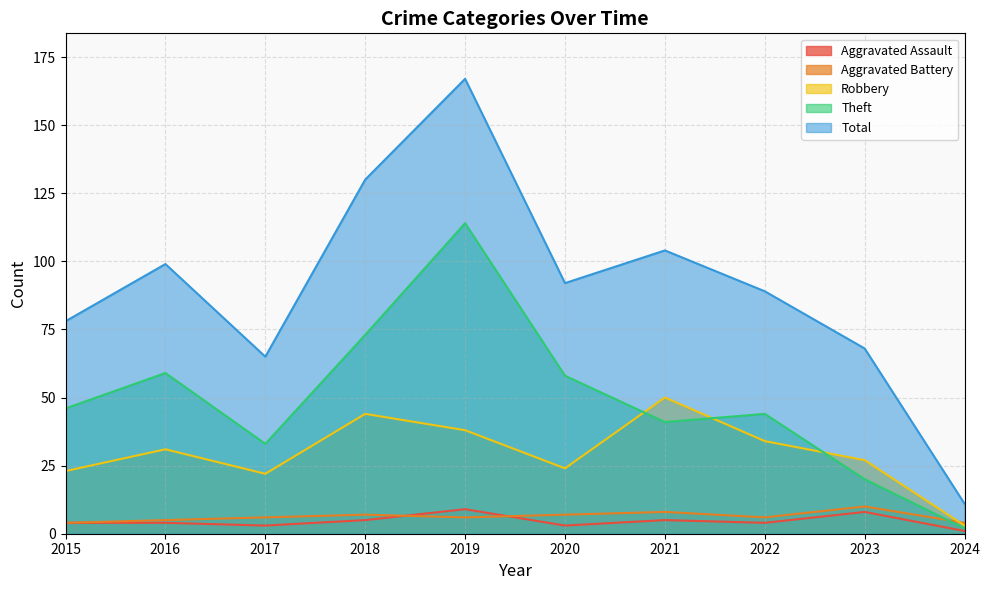

In Aggravated Assault, how many points are lower than both neighbors (excluding endpoints)?

3